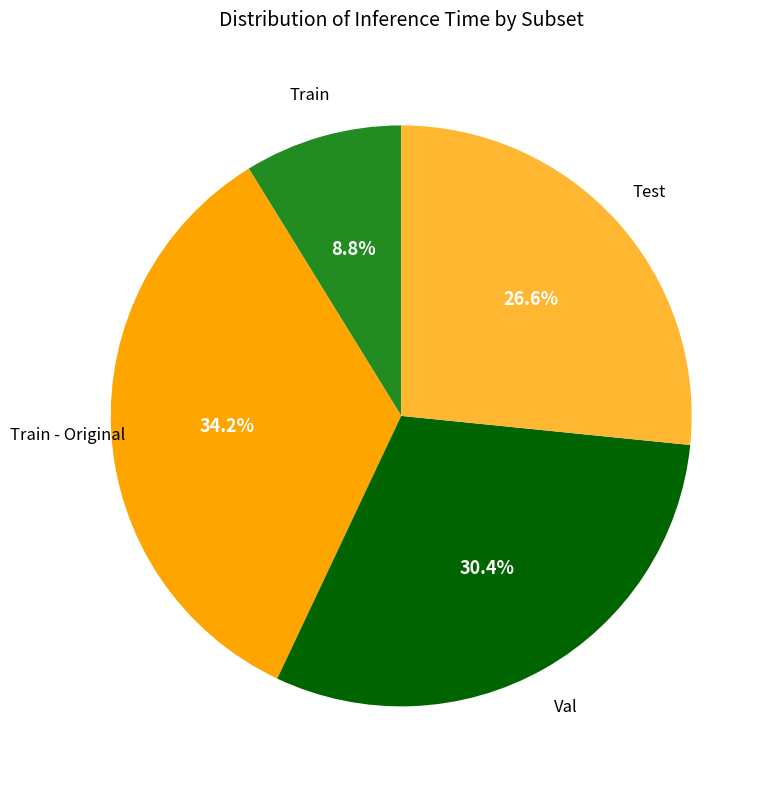

How many slices are in this pie chart?

4